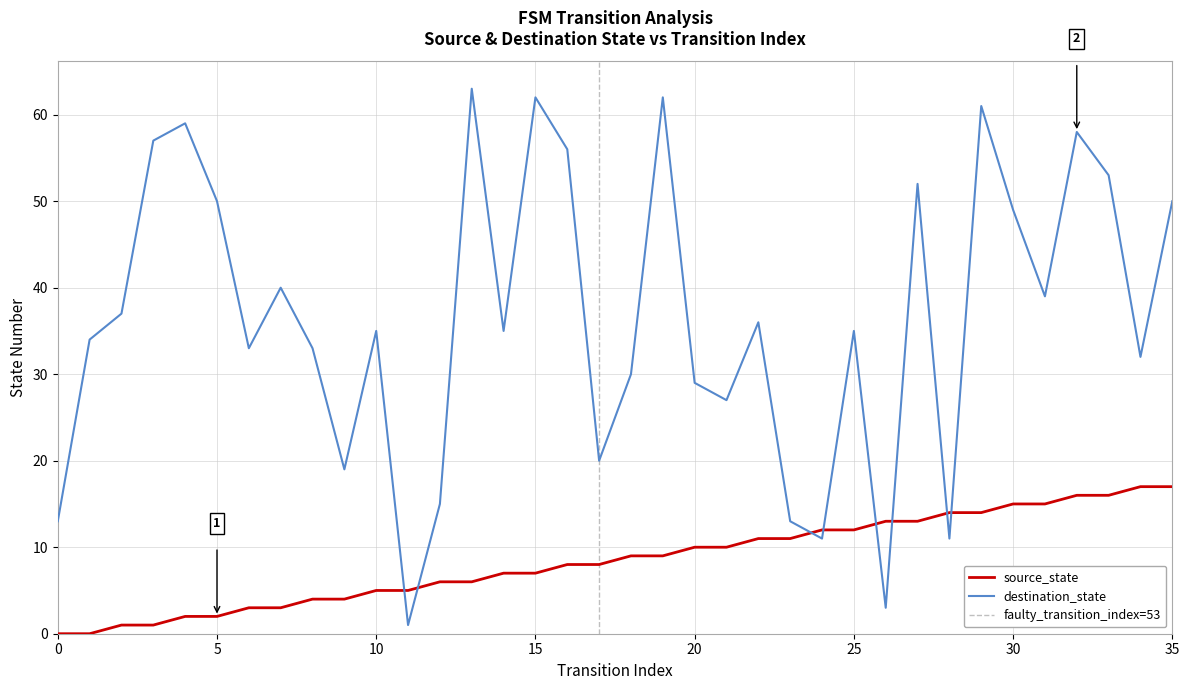

What is the difference between the maximum and minimum values in the source_state series?

17